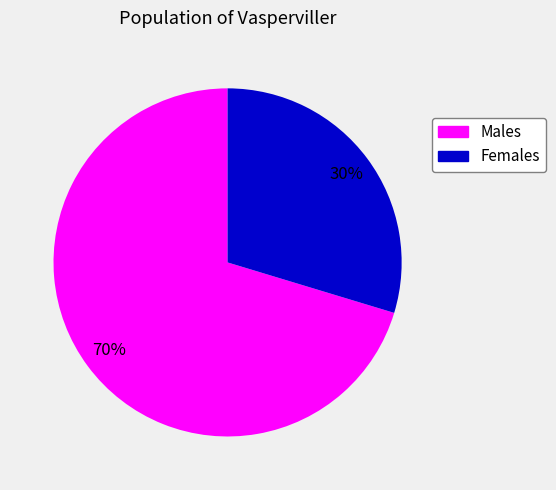

To the nearest percent, what is the average slice percentage?

50%